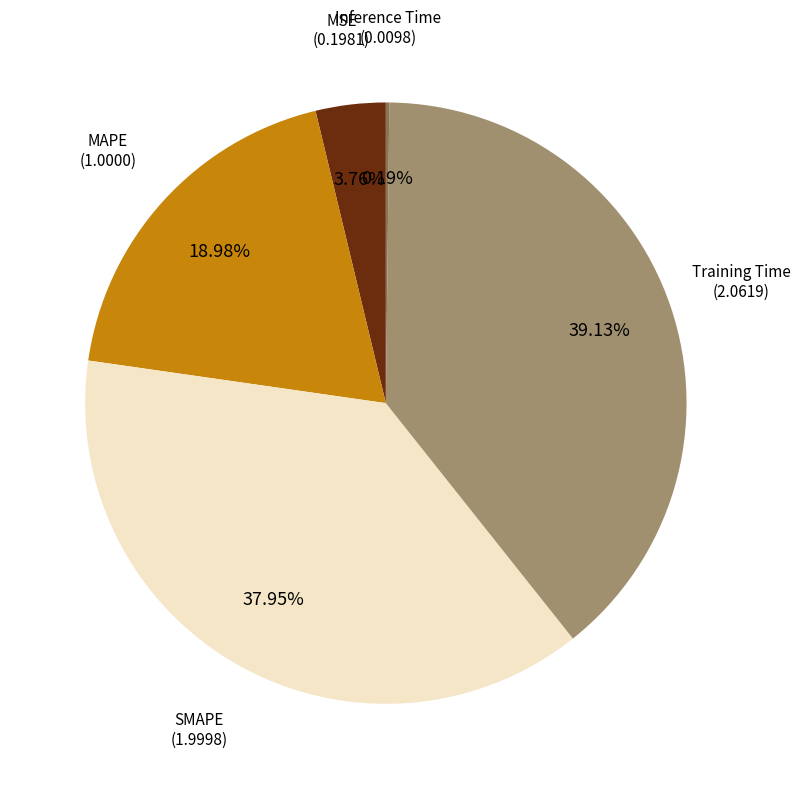

Does any single category account for the majority?

No